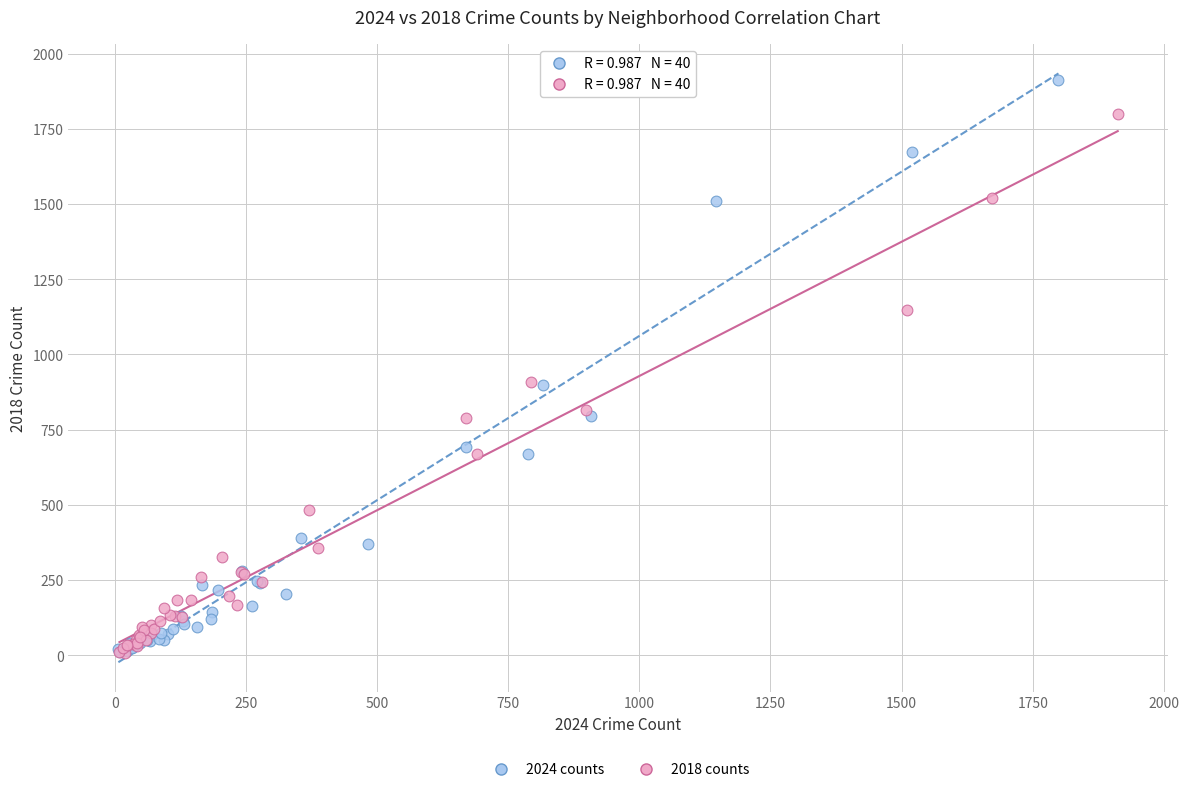

Which series has the largest Y range (max minus min)?

2024 counts